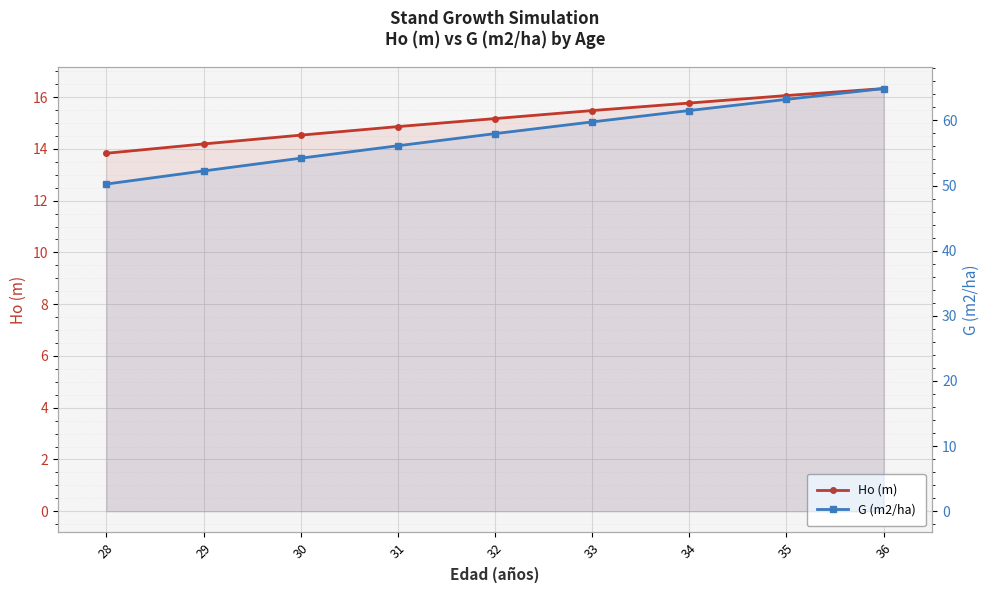

How many data points does each series have?

9